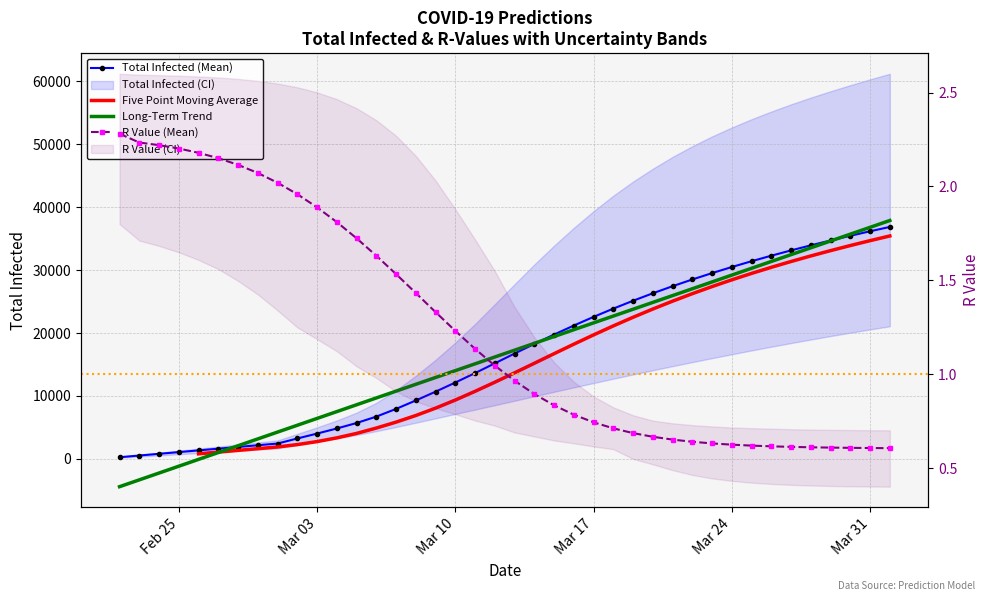

Which series has the largest total across all categories?

predicted_total_infected_mean